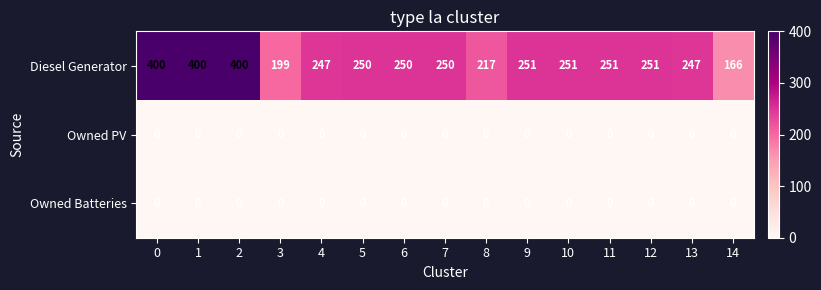

What is the maximum value shown in the chart?

400